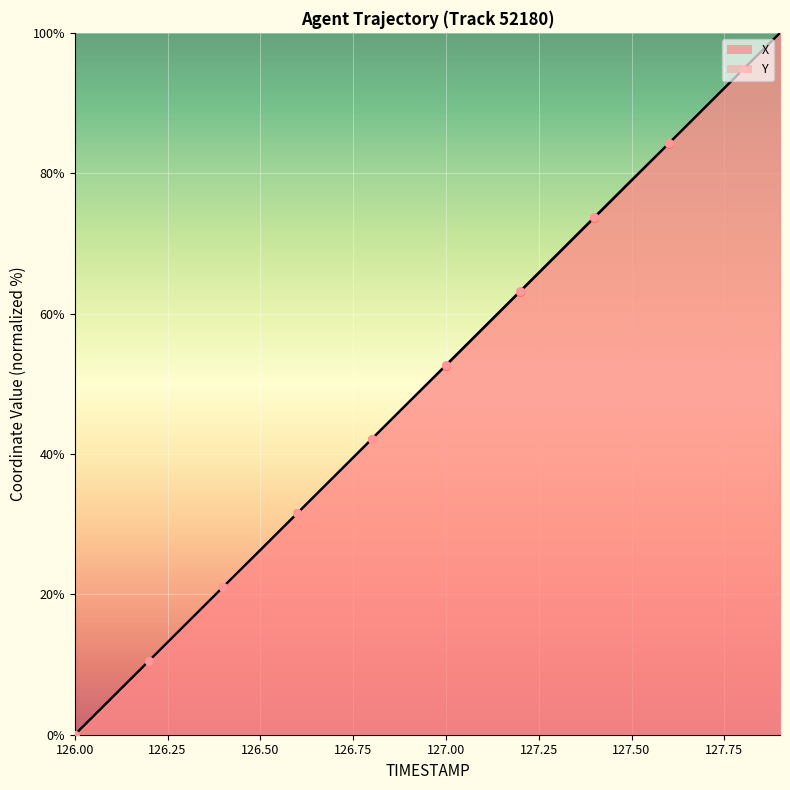

What is the total value across all series at 127.00?

84.3